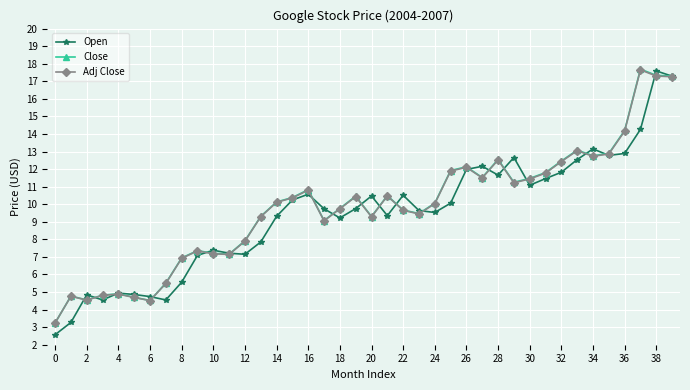

At how many categories does at least one series exceed 16?

3